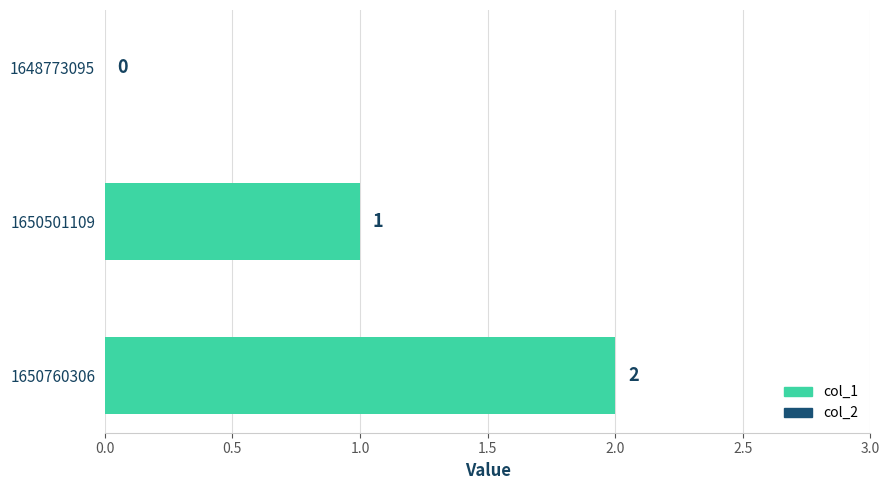

What is the greatest value displayed?

2